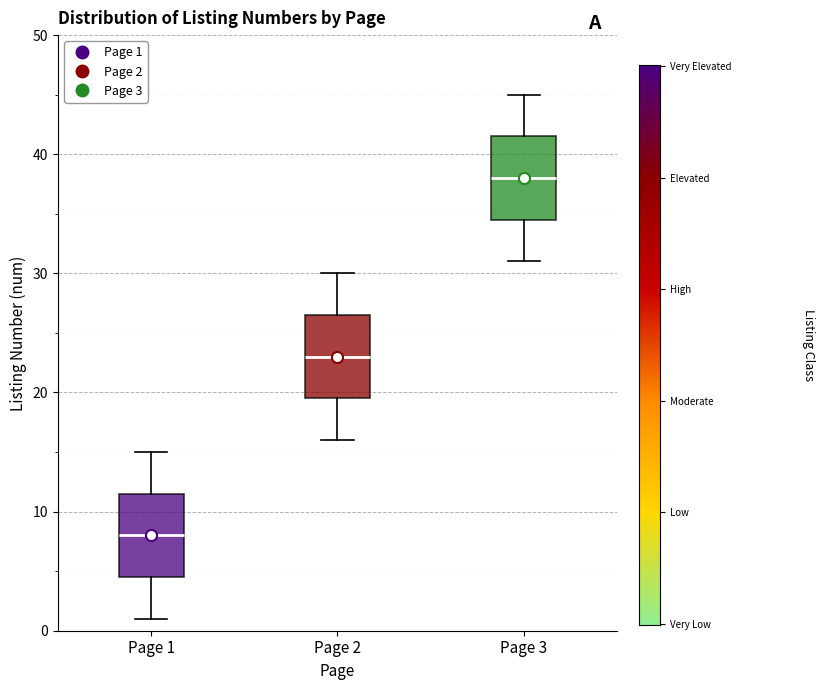

Which box has the highest median line?

Page 3